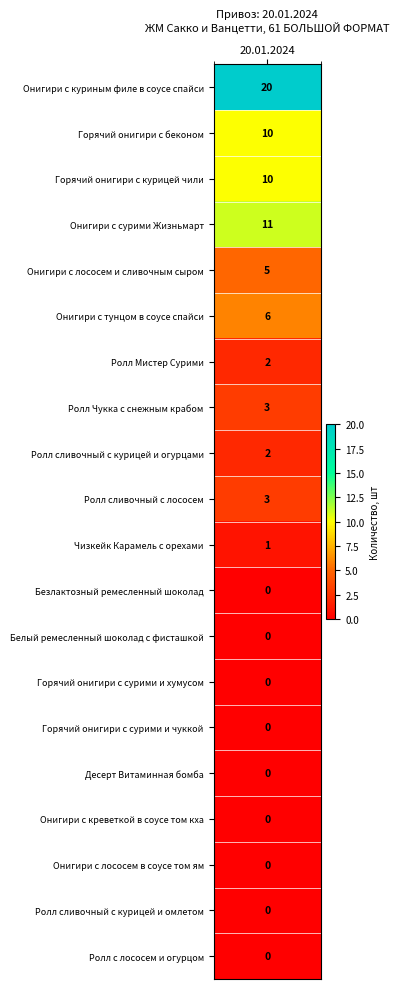

The chart shows a value of 20 at Онигири с куриным филе в соусе спайси. True or false?

True